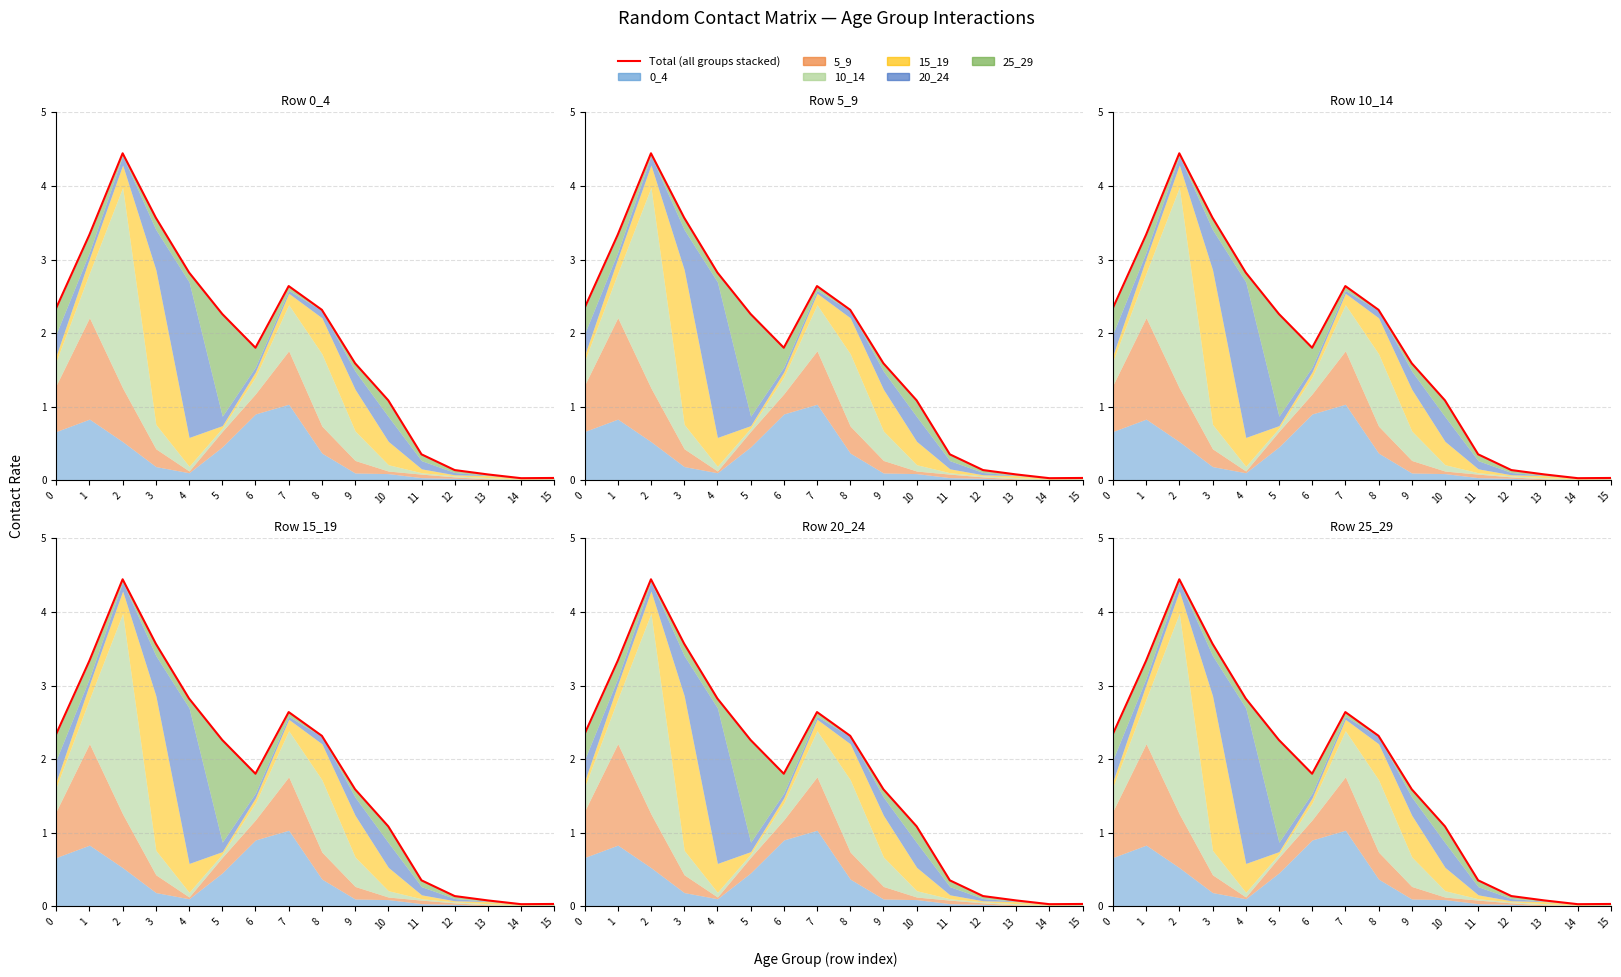

What is the sum of the values at 14 and 5?

2.3